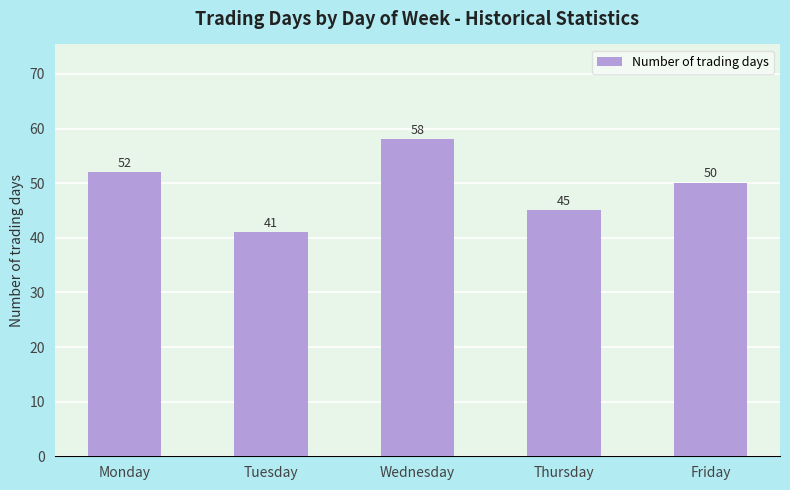

Are the bars grouped side by side (vs. stacked)?

No